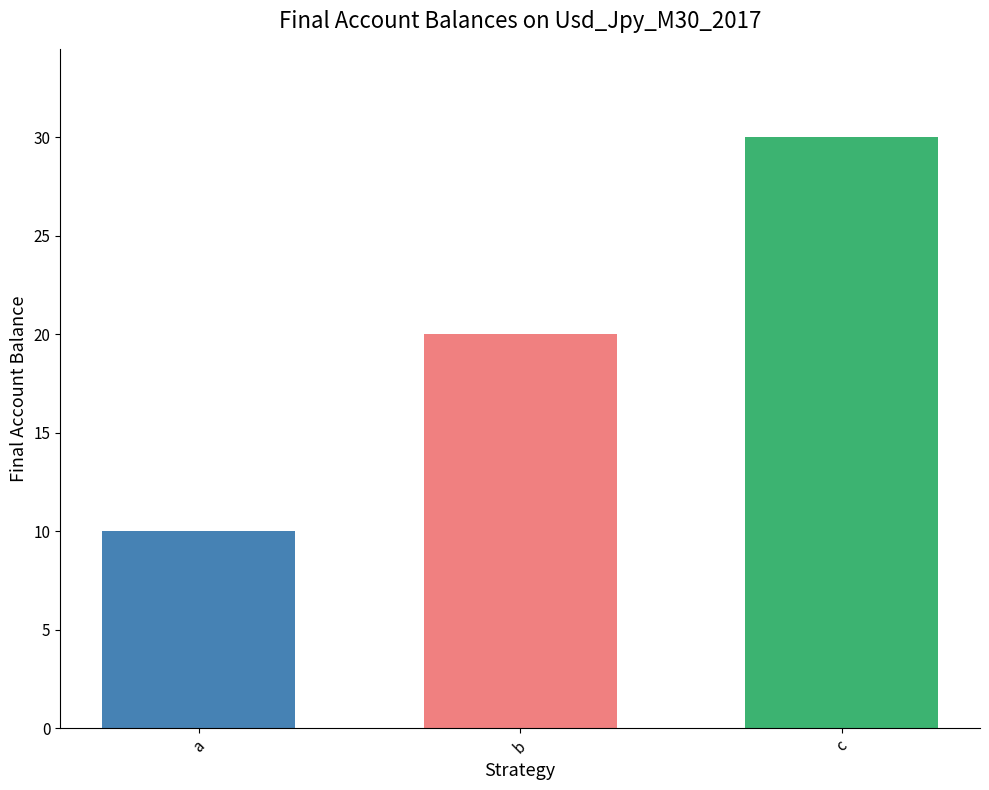

List the labels in order of value, smallest first.

a, b, c